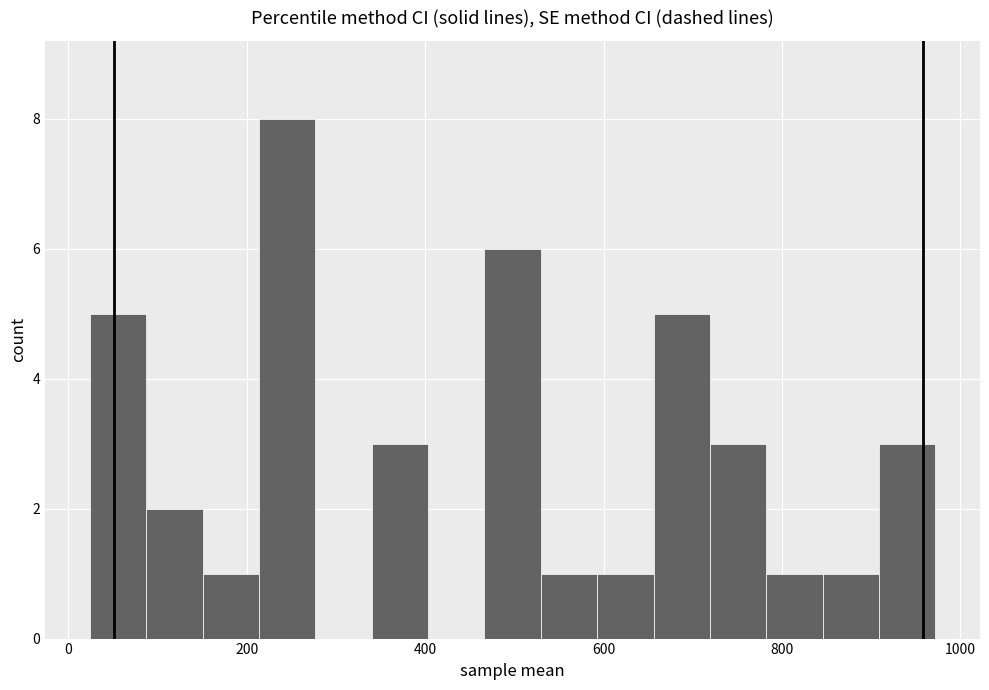

Read against the x-axis, roughly where is the centre of the tallest bar?

240